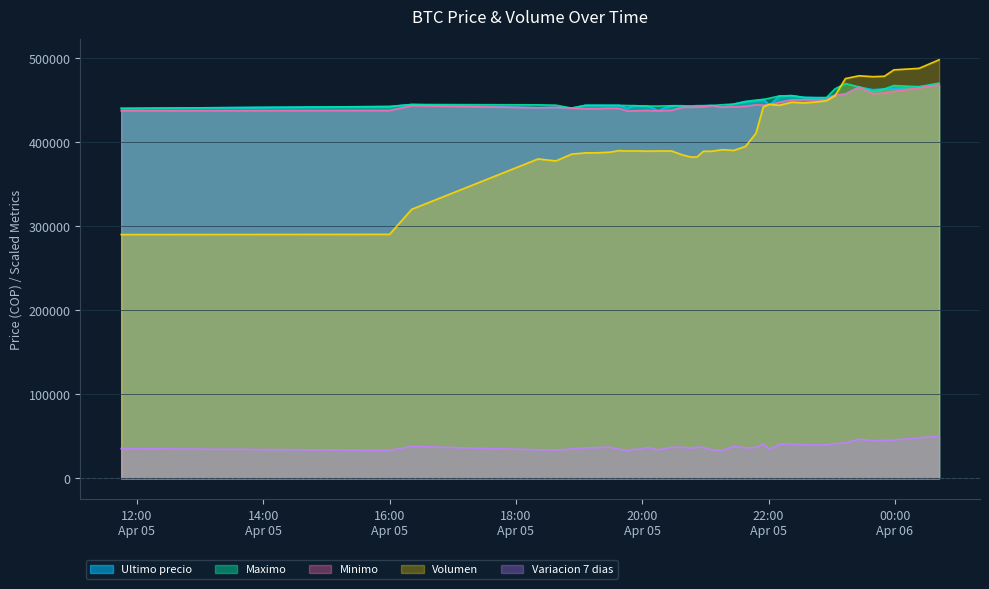

How many lines are shown in the chart?

5